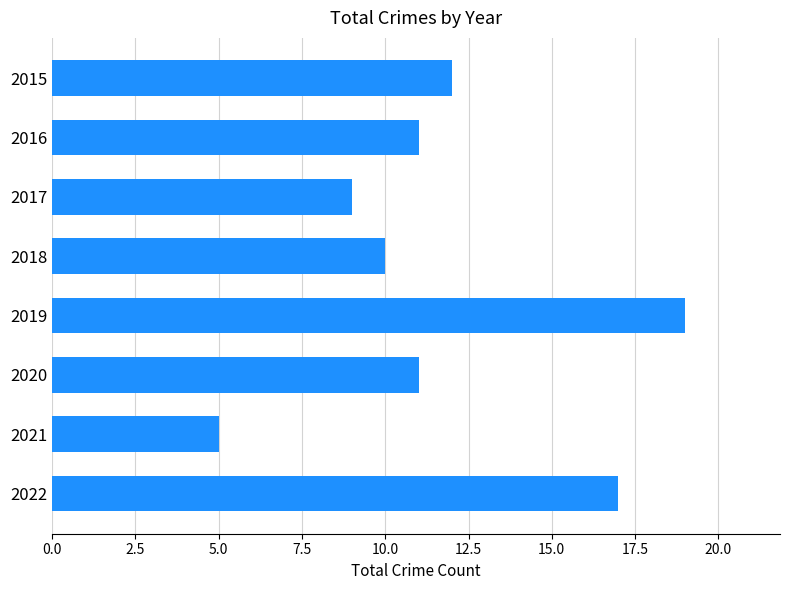

What is the difference between the maximum and minimum values?

14